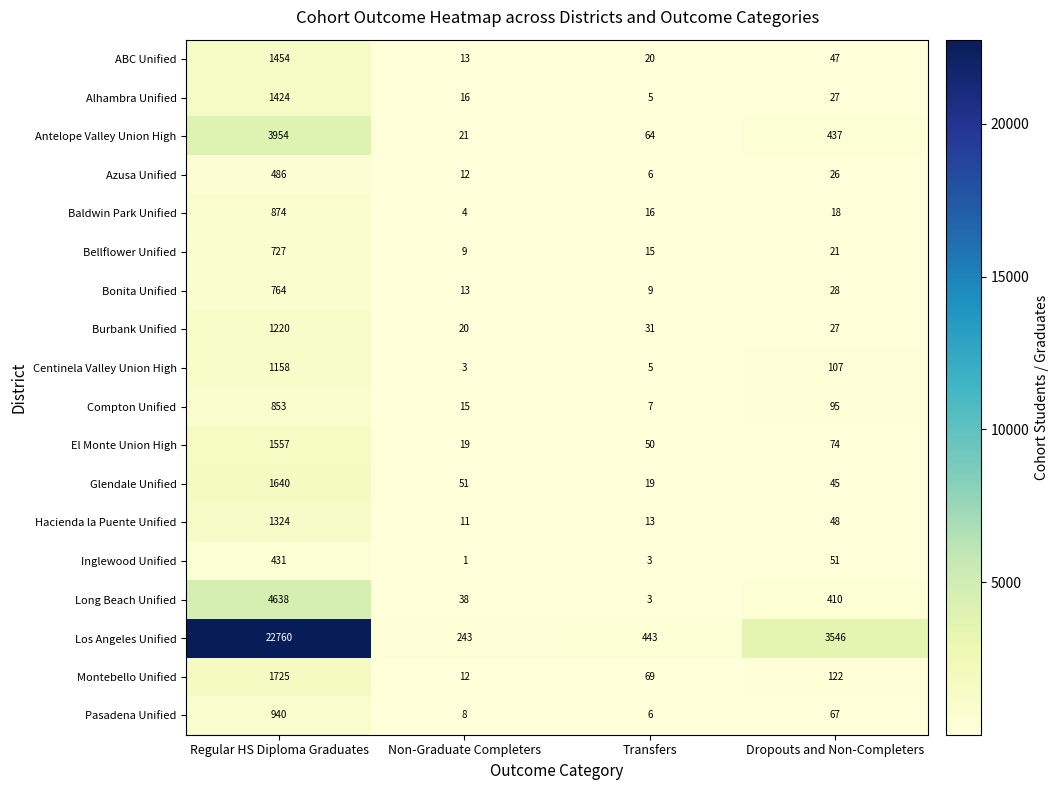

Count the number of categories in the chart.

4